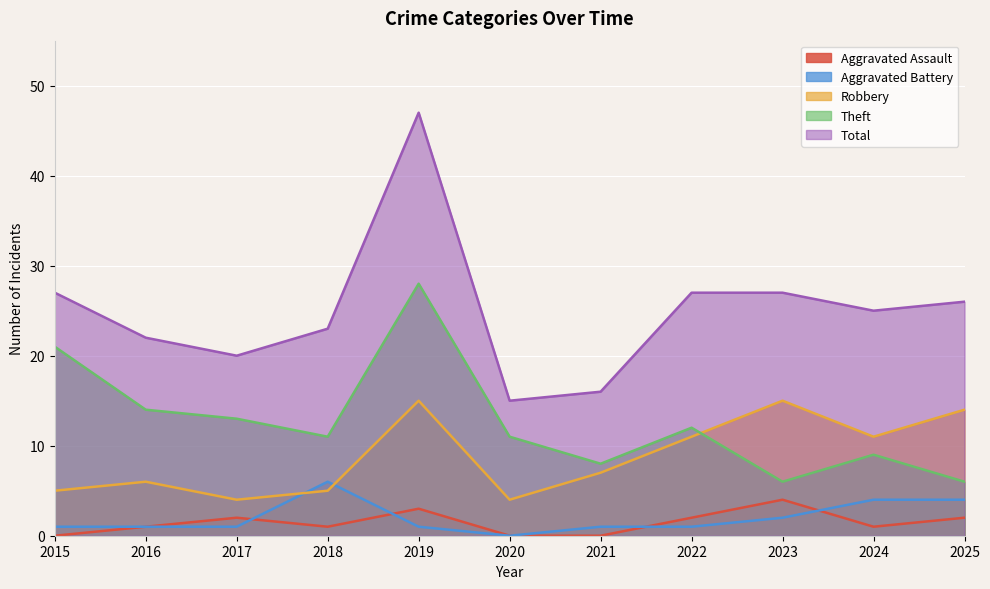

What is the total value across all series at 2023?

54